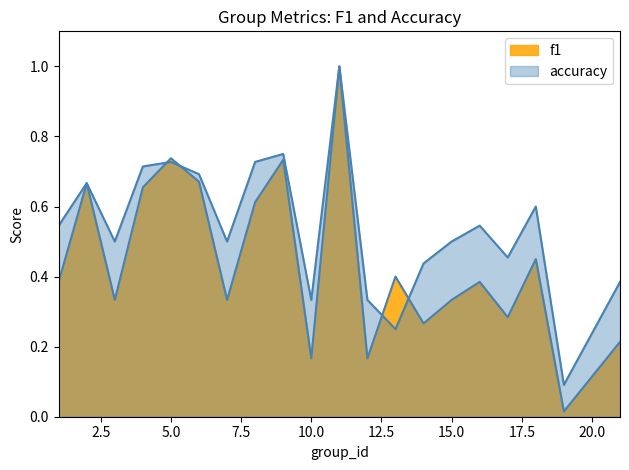

At which category does f1 reach its first local valley?

3